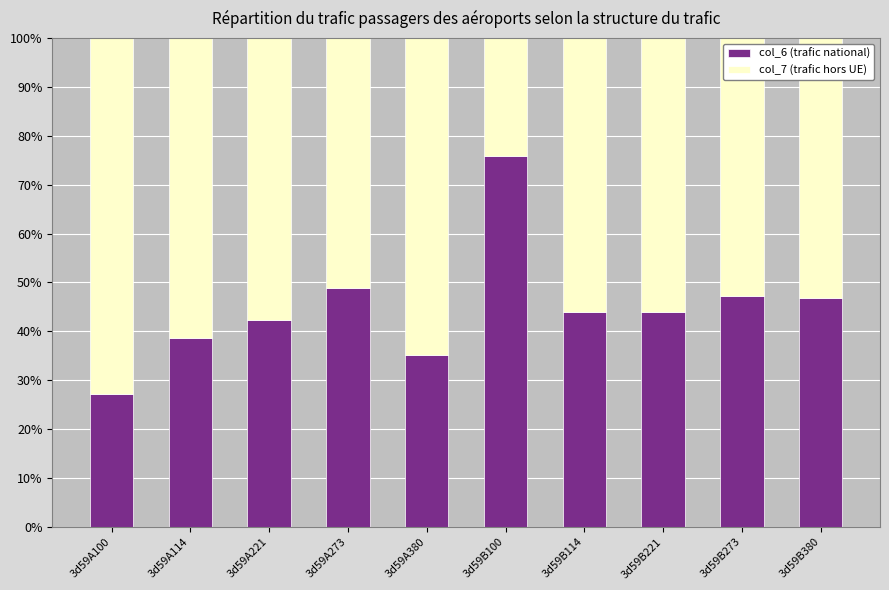

What is the total value across all series at 3d59A380?

100.0